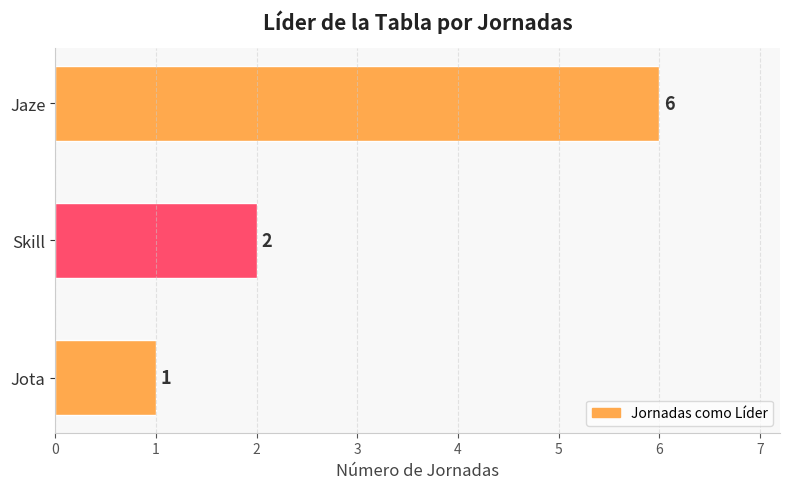

Between Jota and Jaze, which is larger?

Jaze